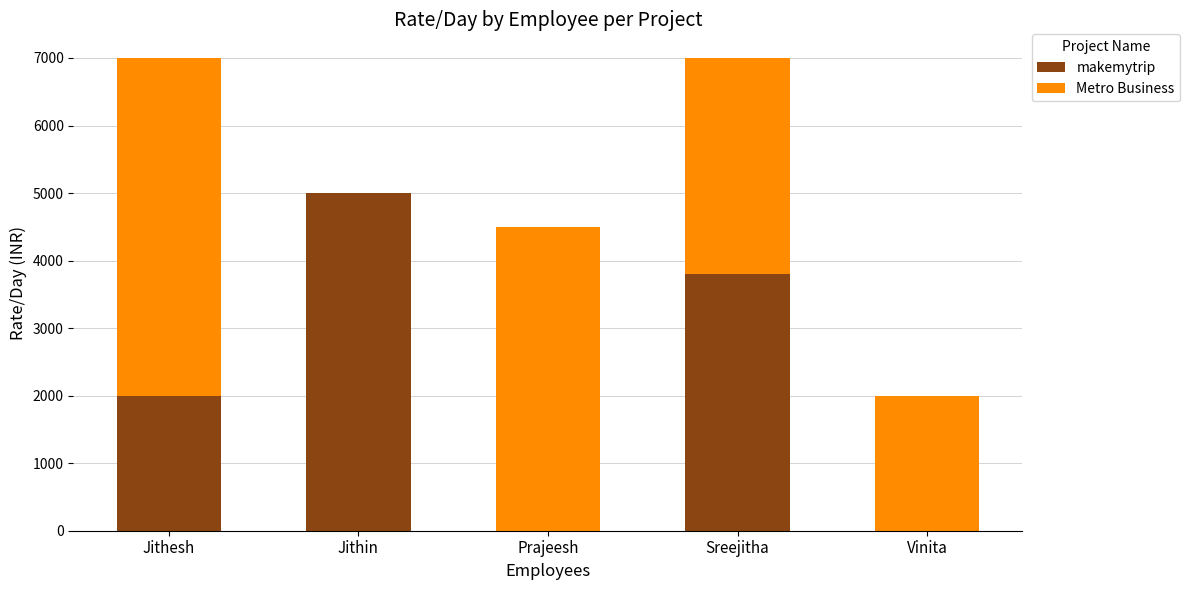

Where is makemytrip nearest to the value 2500?

Jithesh